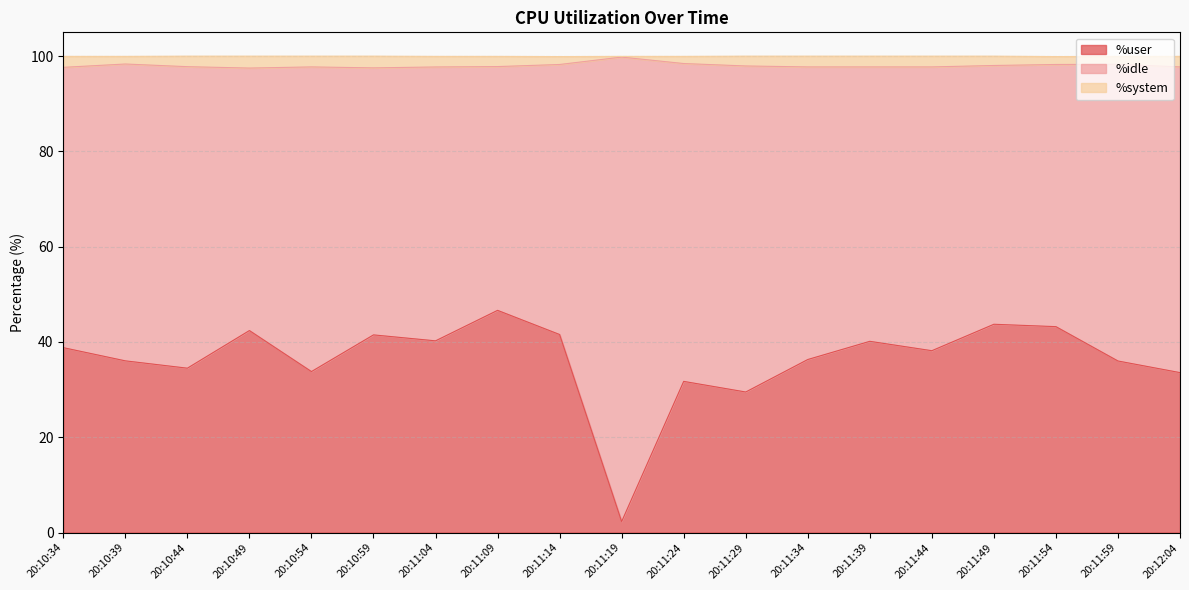

True or false: %user has a value of 51.9 at 20:10:39.

False